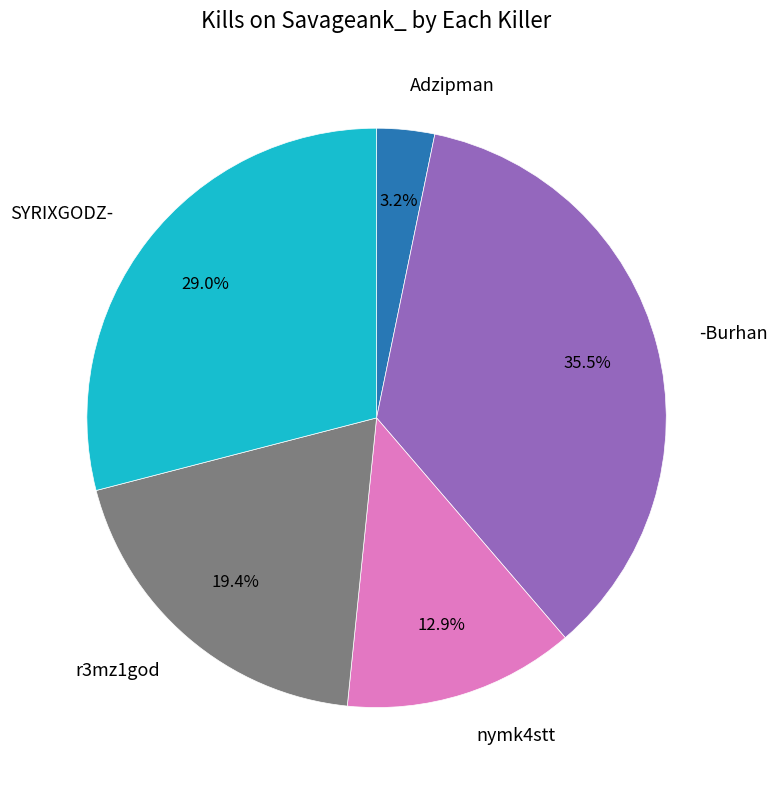

What is the ratio of the value at -Burhan to the value at SYRIXGODZ-?

1.2